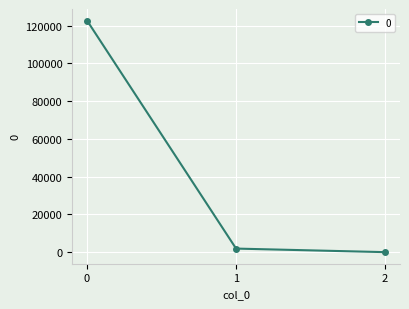

What is the minimum value shown in the chart?

0.1